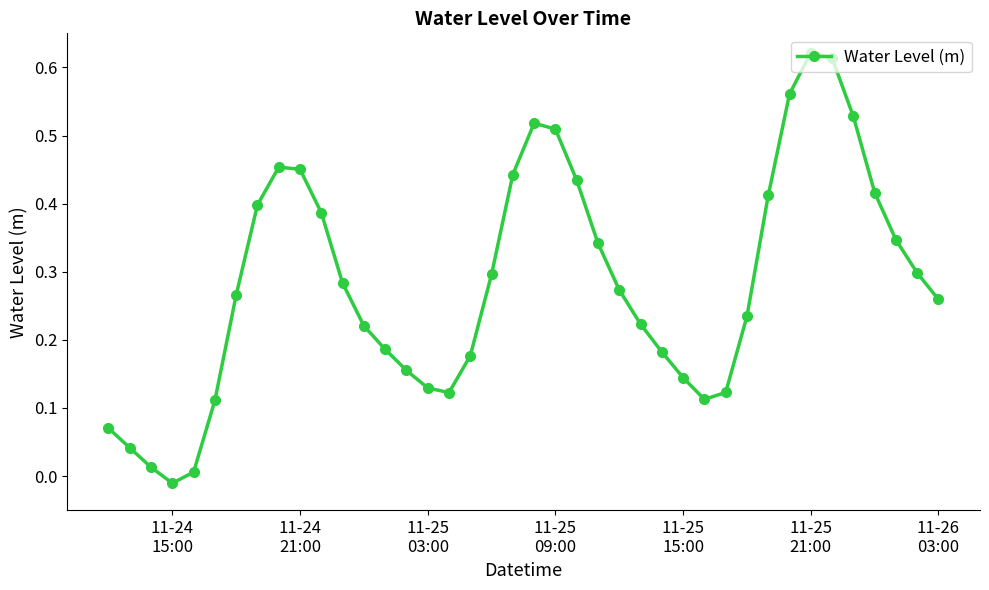

True or false: the data has more than 2 interior local peaks.

True